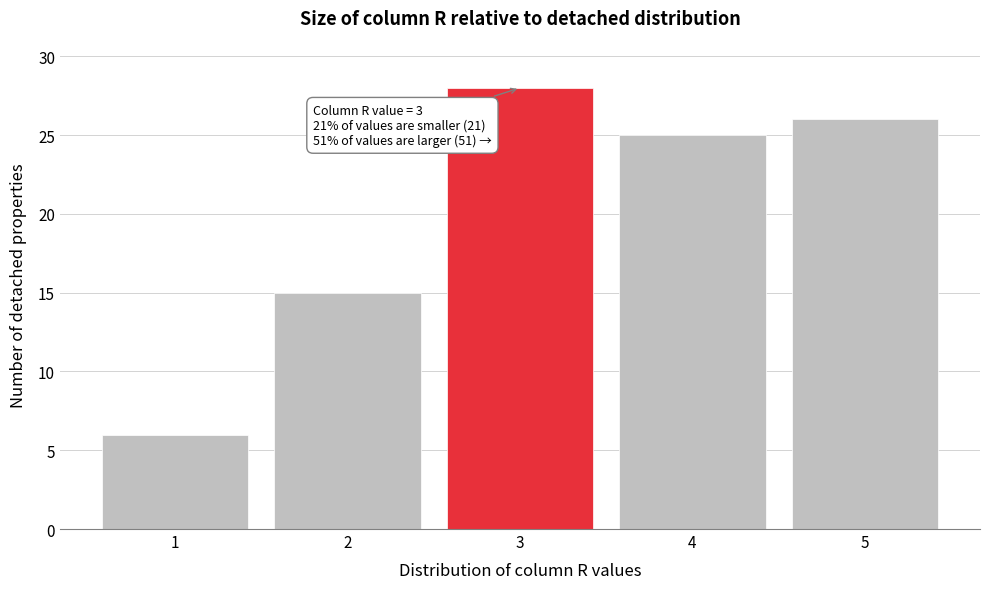

Reading right to left, list all the values displayed in this chart.

5=26	4=25	3=28	2=15	1=6